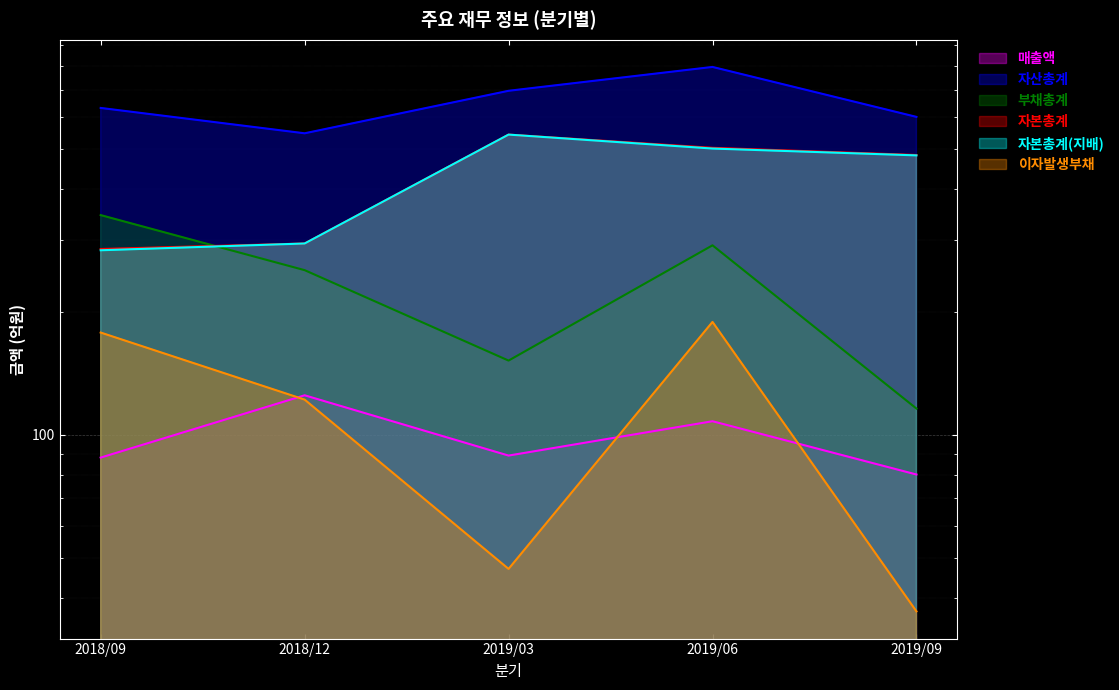

True or false: 부채총계 and 매출액 intersect in this chart.

False